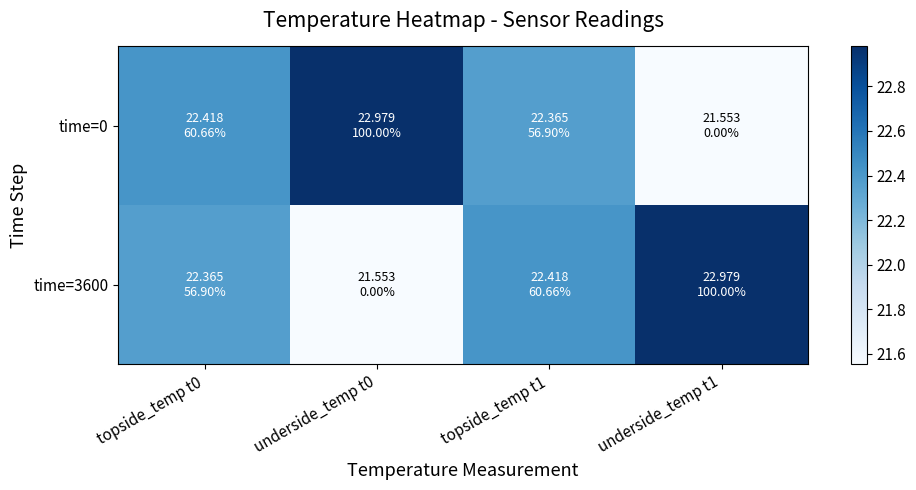

What is the difference between the highest and lowest values at underside_temp t1?

1.4